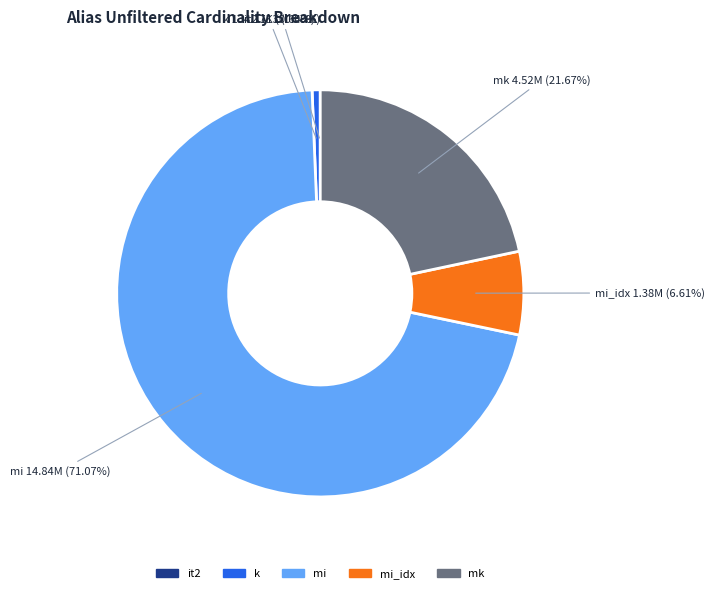

Is it true that mk is 22% of the pie?

True